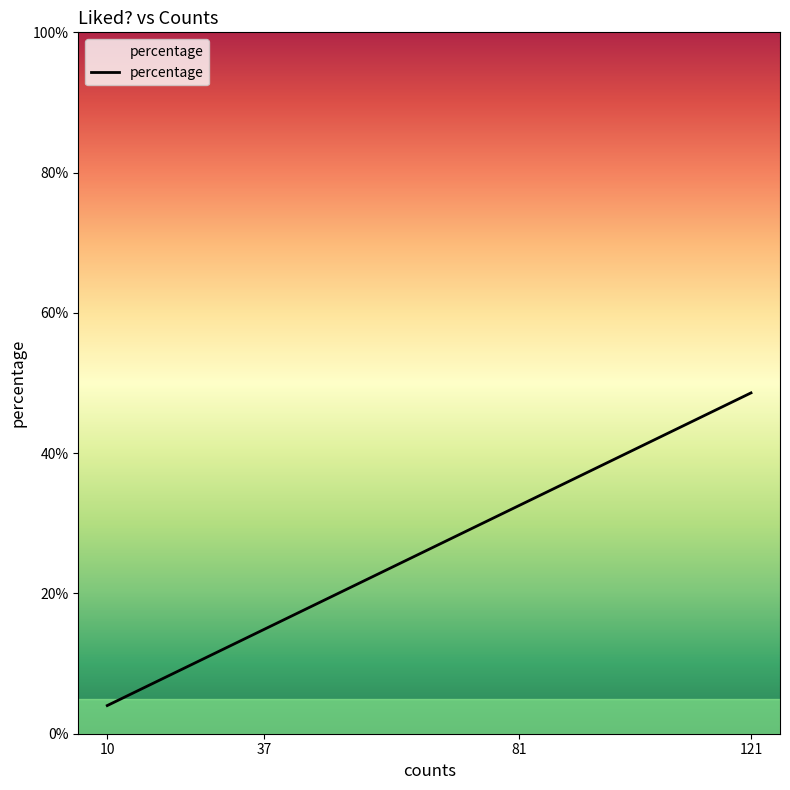

What is the average value?

0.2